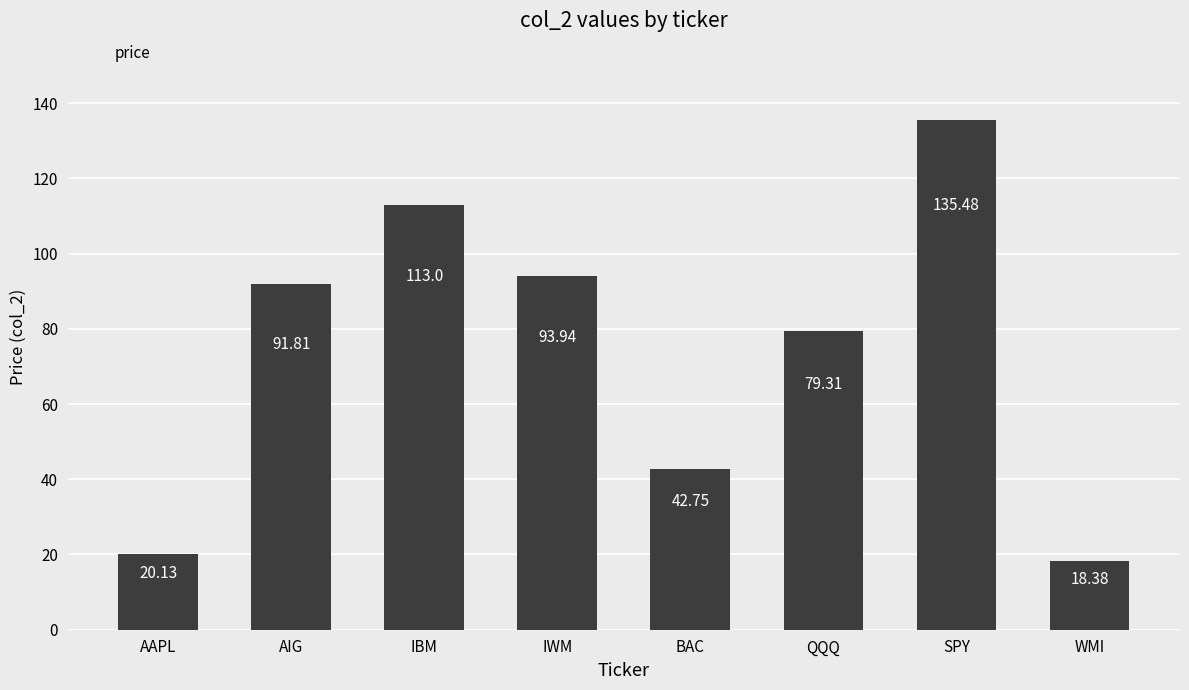

What is the label of the 4th bar from the right?

BAC